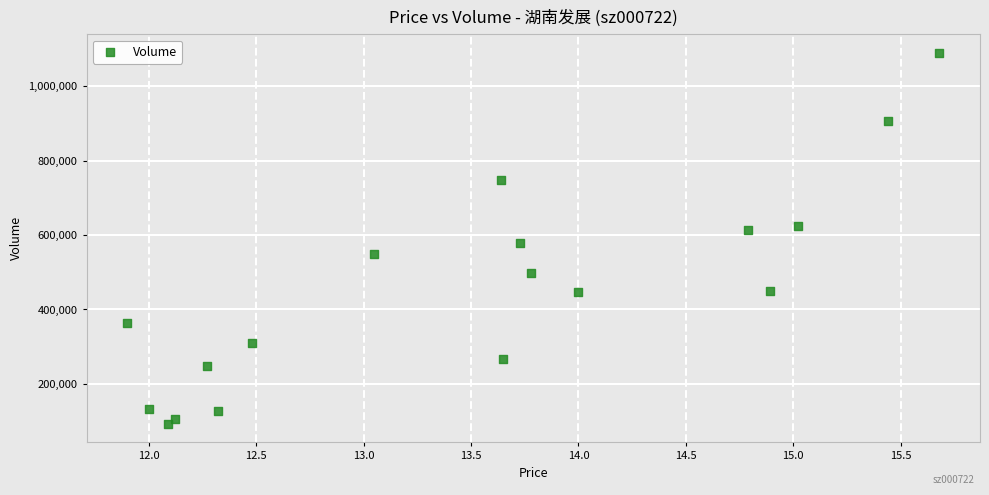

What is the range of Y values (max minus min)?

997022